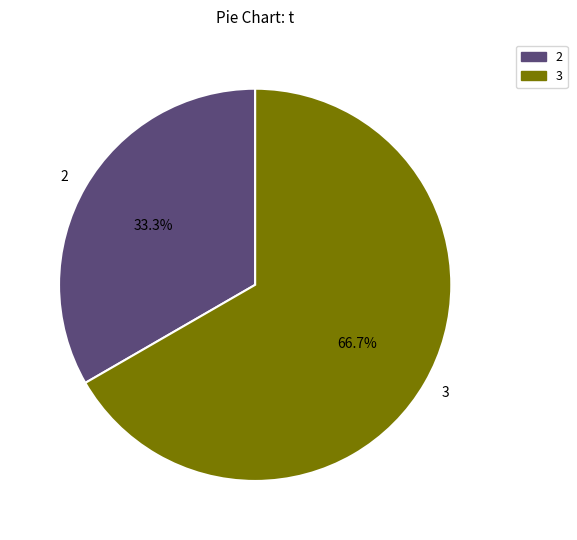

Is there any slice that represents more than half of the pie?

Yes